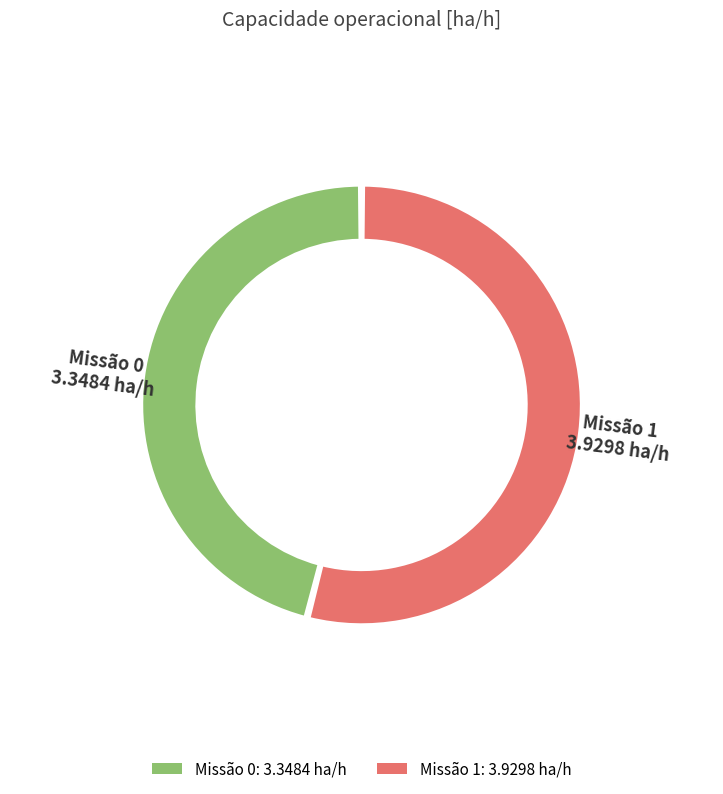

Combined, what portion of the pie is 0 and 1?

100.0%